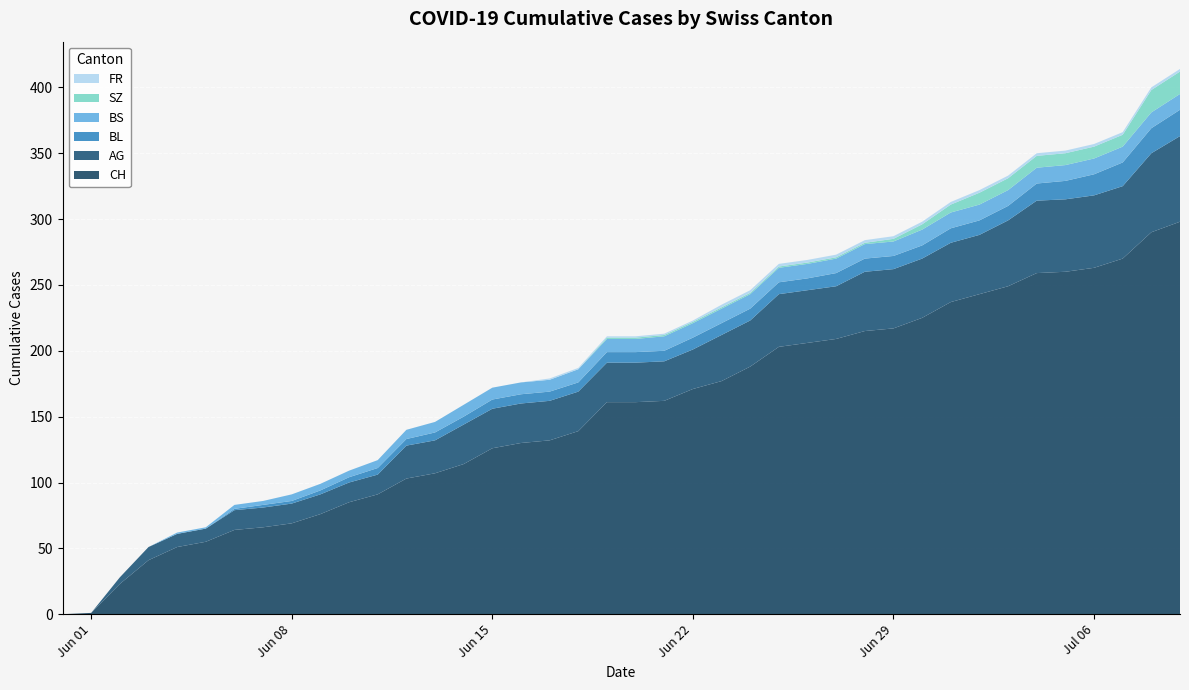

Reading right to left, transcribe all the data shown in this chart.

CH: 298	290	270	263	260	259	249	243	237	225	217	215	209	206	203	188	177	171	162	161	161	139	132	130	126	114	107	103	91	85	76	69	66	64	55	51	41	23	1	0
AG: 65	60	55	55	55	55	50	45	45	45	45	45	40	40	40	35	35	30	30	30	30	30	30	30	30	30	25	25	15	15	15	15	15	15	10	10	10	5	0	0
BL: 20	19	18	16	14	13	11	11	11	10	10	10	10	9	9	9	9	9	8	8	8	7	7	7	7	6	6	5	5	4	3	2	2	1	0	0	0	0	0	0
BS: 12	12	12	12	12	12	12	12	12	12	11	11	11	11	11	11	11	11	11	10	10	10	9	9	9	9	8	7	6	5	5	5	3	3	1	1	0	0	0	0
SZ: 17	17	9	9	9	9	9	9	6	4	2	1	1	1	1	1	1	1	1	1	1	0	0	0	0	0	0	0	0	0	0	0	0	0	0	0	0	0	0	0
FR: 2	2	2	2	2	2	2	2	2	2	2	2	2	2	2	2	2	1	1	1	1	1	1	0	0	0	0	0	0	0	0	0	0	0	0	0	0	0	0	0